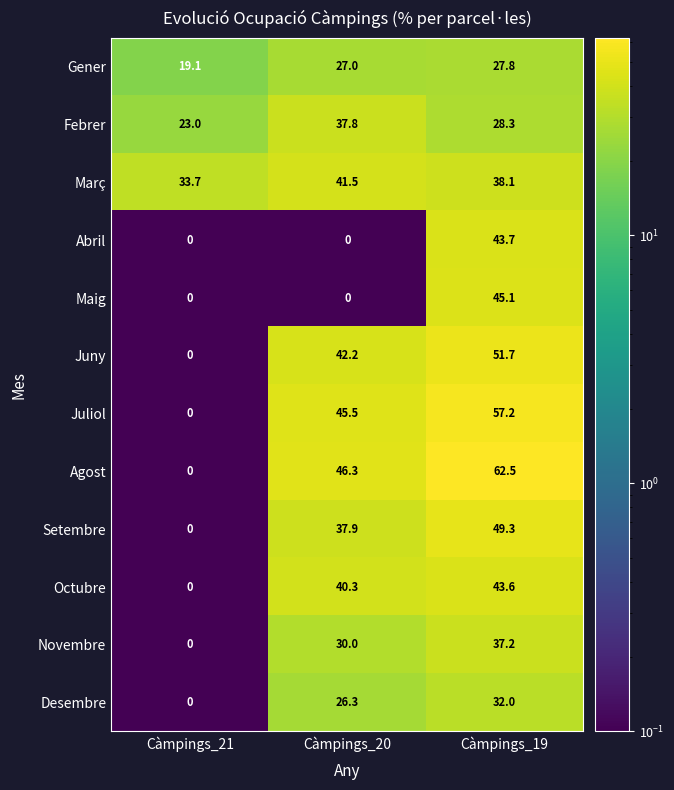

Which series has the widest spread of values?

Agost